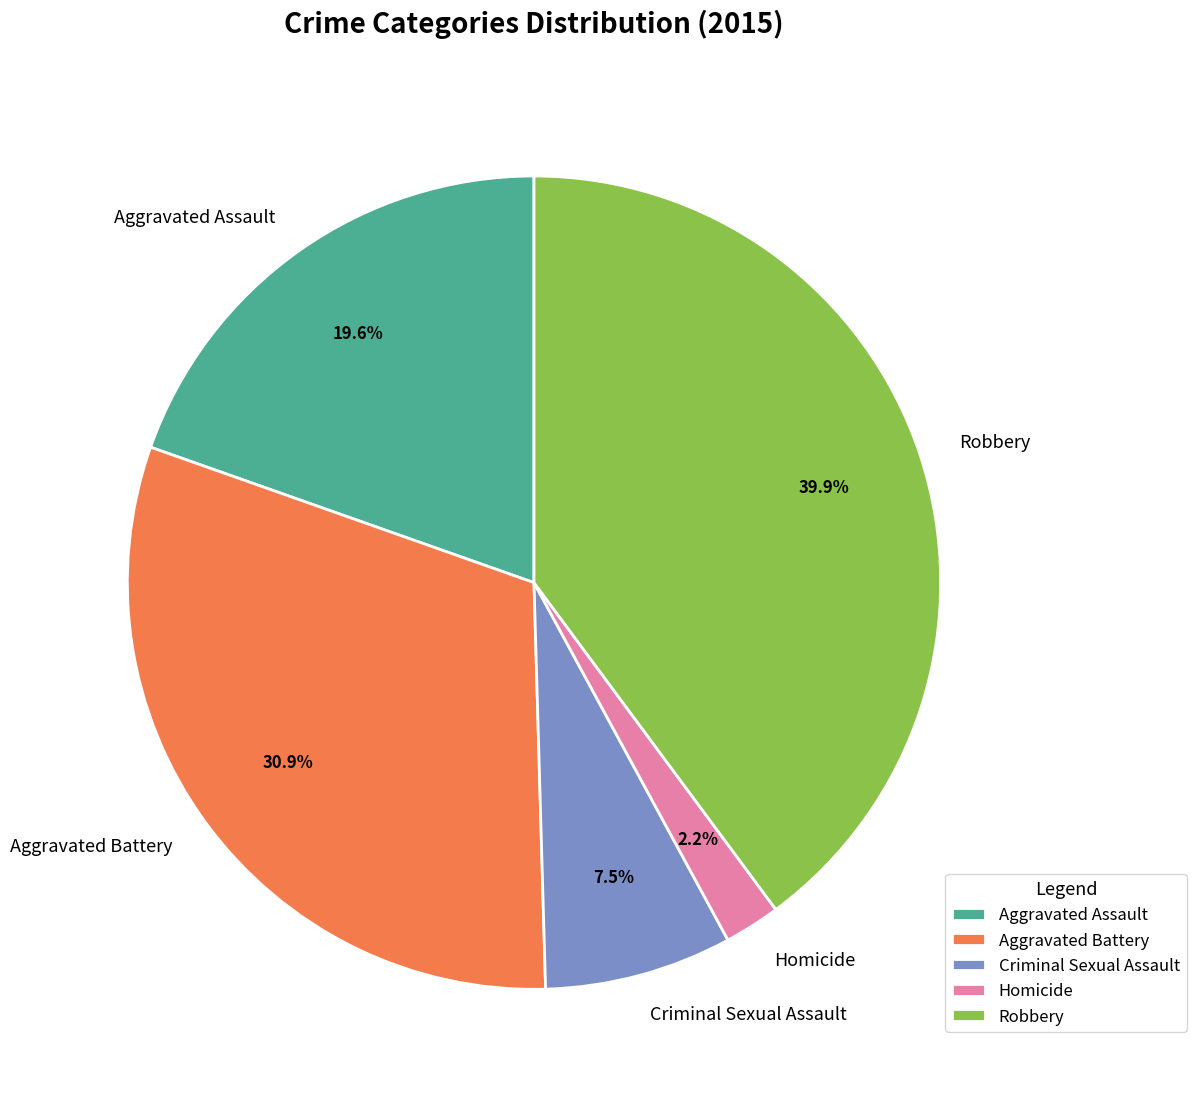

Does any single category account for the majority?

No